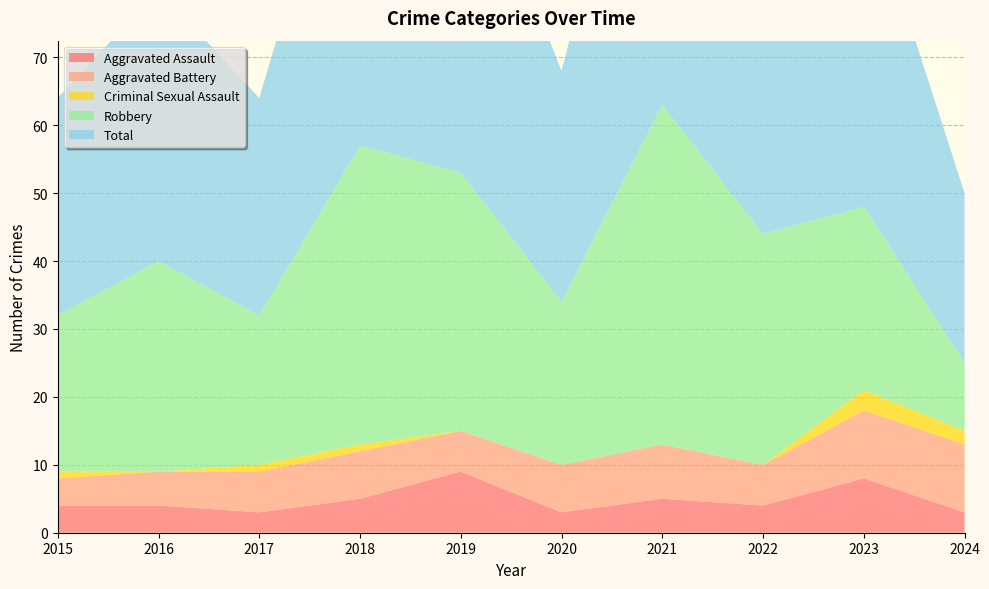

Reading left to right, extract all data points from this chart.

Aggravated Assault: 2015=4	2016=4	2017=3	2018=5	2019=9	2020=3	2021=5	2022=4	2023=8	2024=3
Aggravated Battery: 2015=4	2016=5	2017=6	2018=7	2019=6	2020=7	2021=8	2022=6	2023=10	2024=10
Criminal Sexual Assault: 2015=1	2016=0	2017=1	2018=1	2019=0	2020=0	2021=0	2022=0	2023=3	2024=2
Robbery: 2015=23	2016=31	2017=22	2018=44	2019=38	2020=24	2021=50	2022=34	2023=27	2024=10
Total: 2015=32	2016=40	2017=32	2018=57	2019=53	2020=34	2021=63	2022=44	2023=48	2024=25